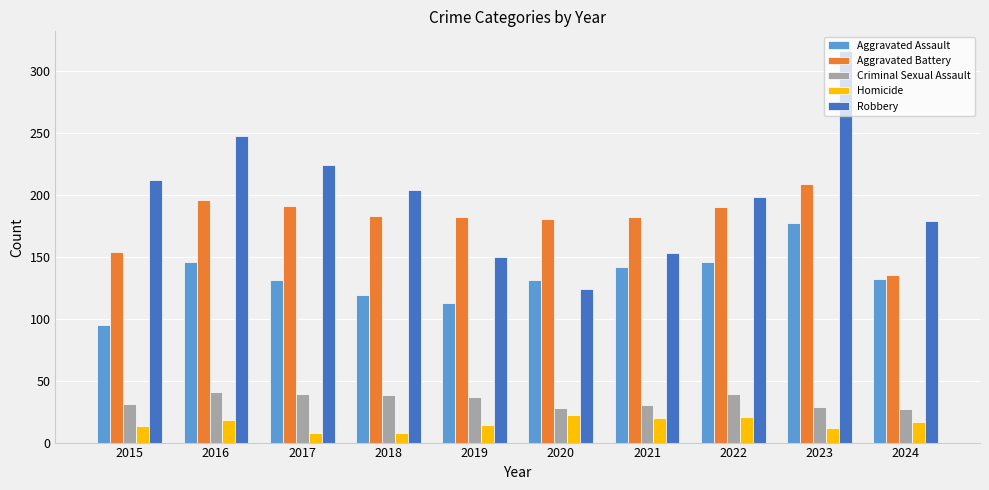

What is the approximate value of Robbery at 2024?

179